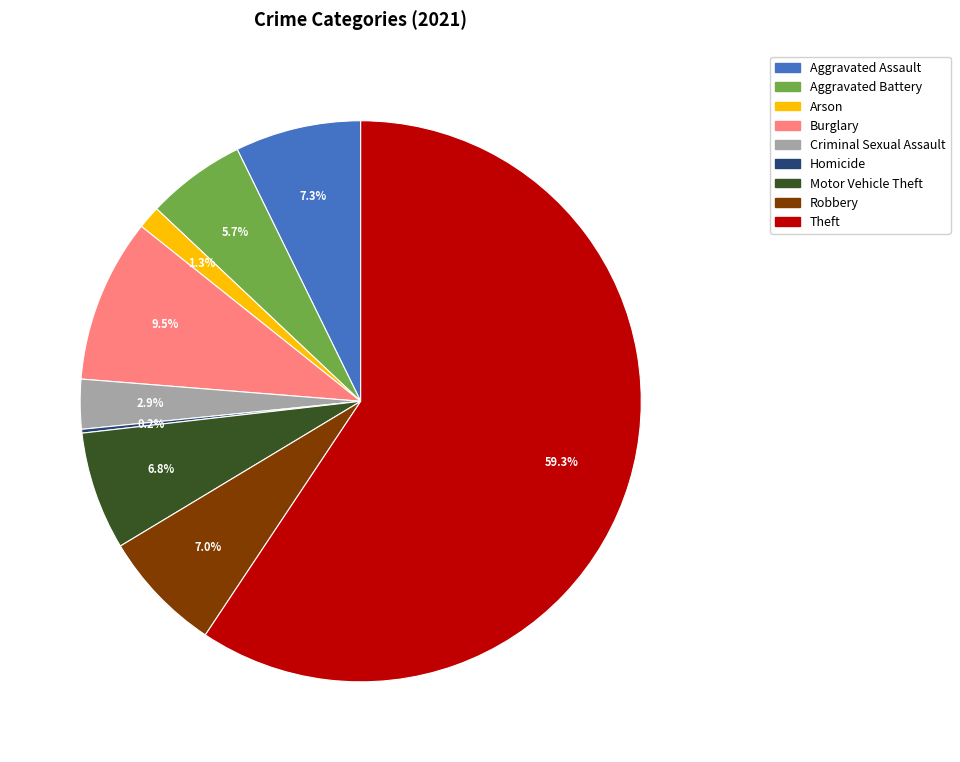

Is it true that Theft is 51% of the pie?

False